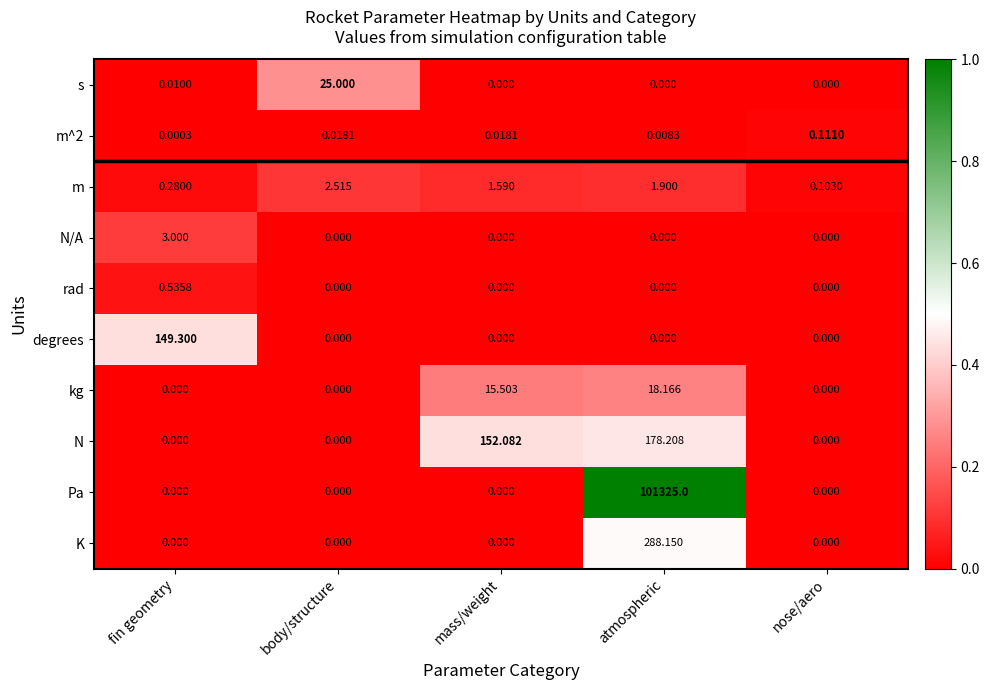

Which series has the widest spread of values?

Pa